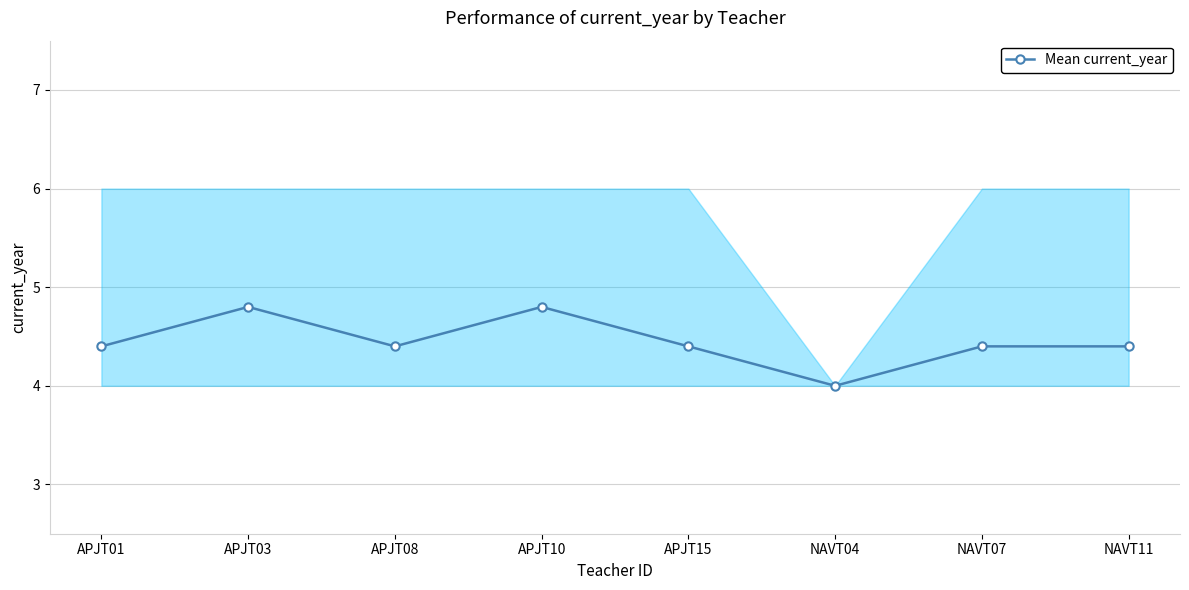

What is the difference between the maximum and second lowest values?

0.4